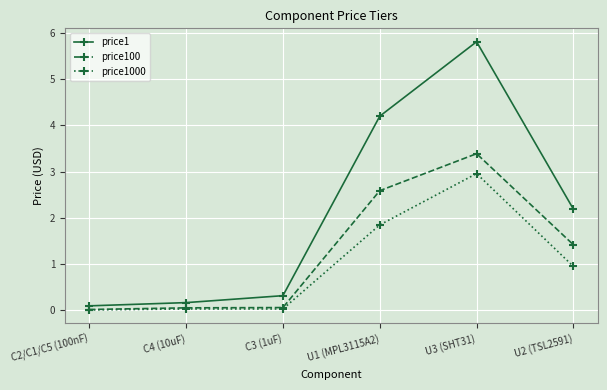

List the series in order of their overall mean, lowest first.

price1000, price100, price1